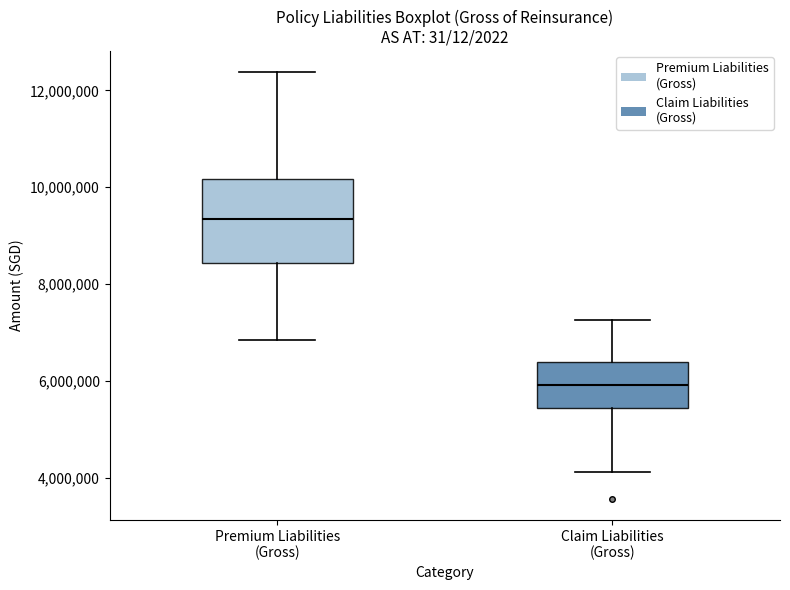

Where is the upper edge of the box for Claim Liabilities (Gross) on the y-axis? The values are not printed on the chart, so give them approximately, as read against the axis.

6400000